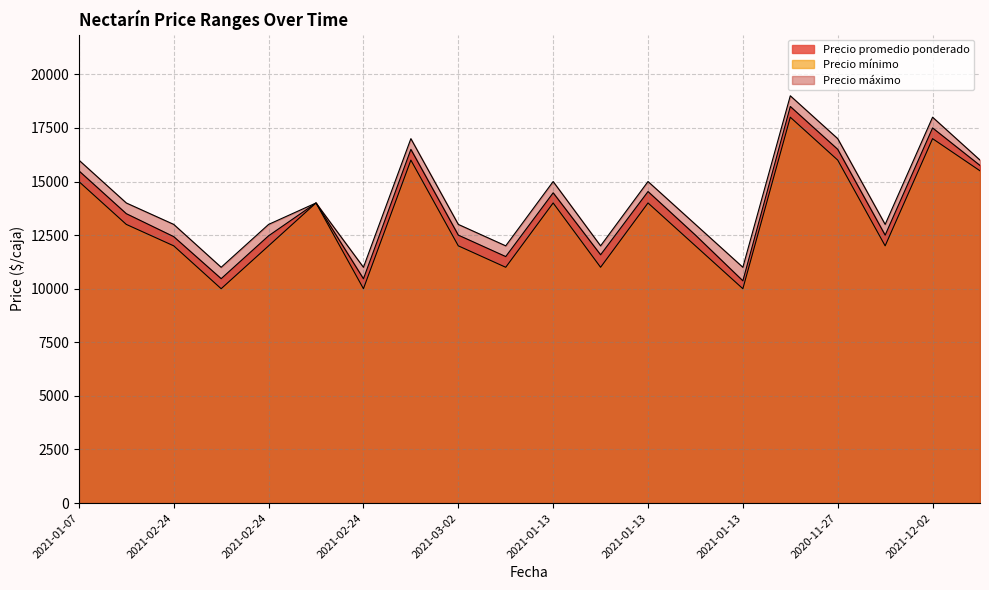

Which series has the largest range (max minus min)?

Precio promedio ponderado